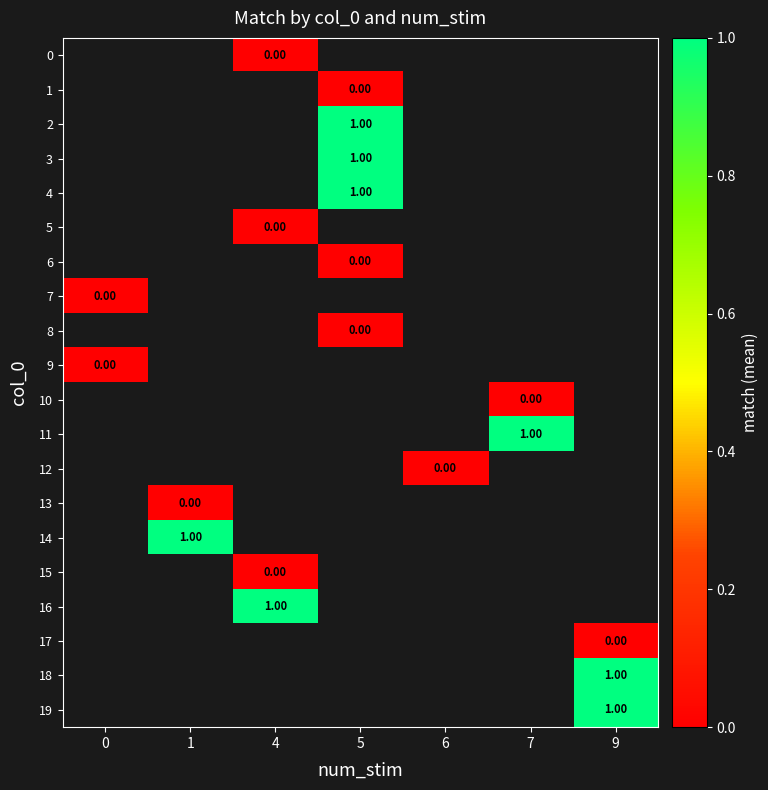

Between 1 and 4, which is larger?

4